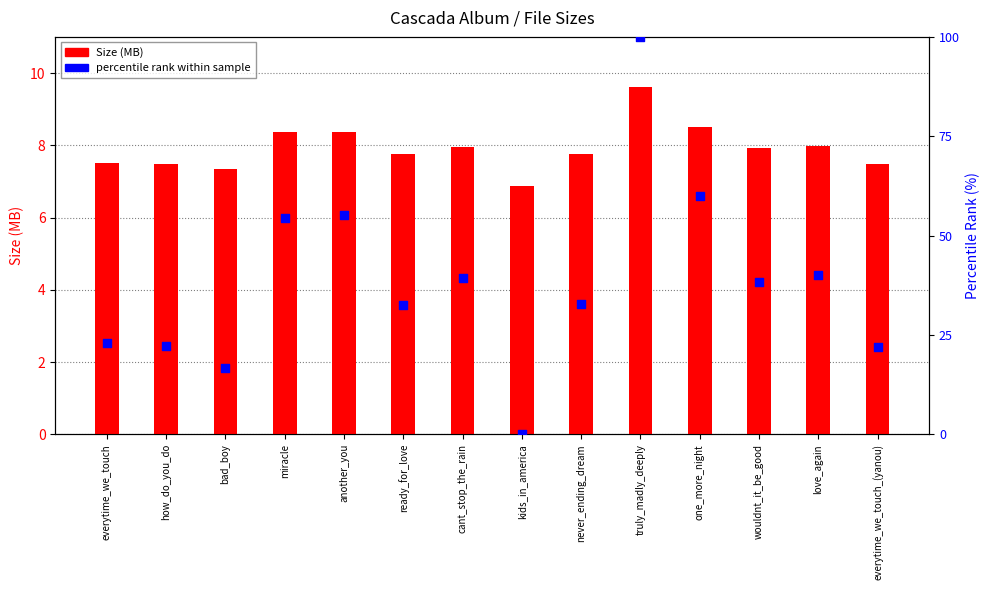

Which series has the largest Y range (max minus min)?

percentile rank within sample